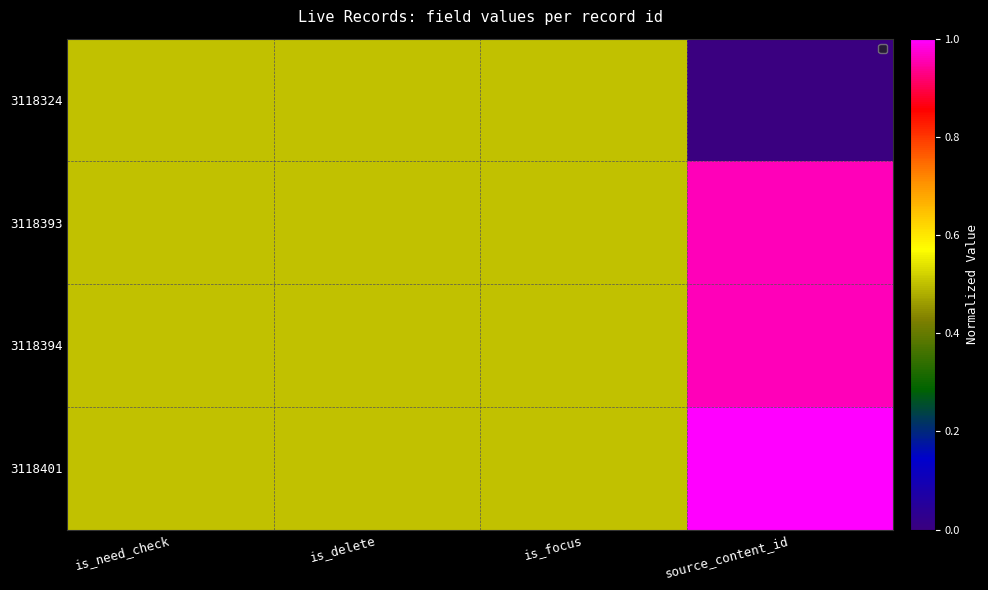

Reading left to right, what are all the values shown in this chart?

3118401: is_need_check=0.5	is_delete=0.5	is_focus=0.5	source_content_id=1.0
3118394: is_need_check=0.5	is_delete=0.5	is_focus=0.5	source_content_id=1.0
3118393: is_need_check=0.5	is_delete=0.5	is_focus=0.5	source_content_id=1.0
3118324: is_need_check=0.5	is_delete=0.5	is_focus=0.5	source_content_id=0.0